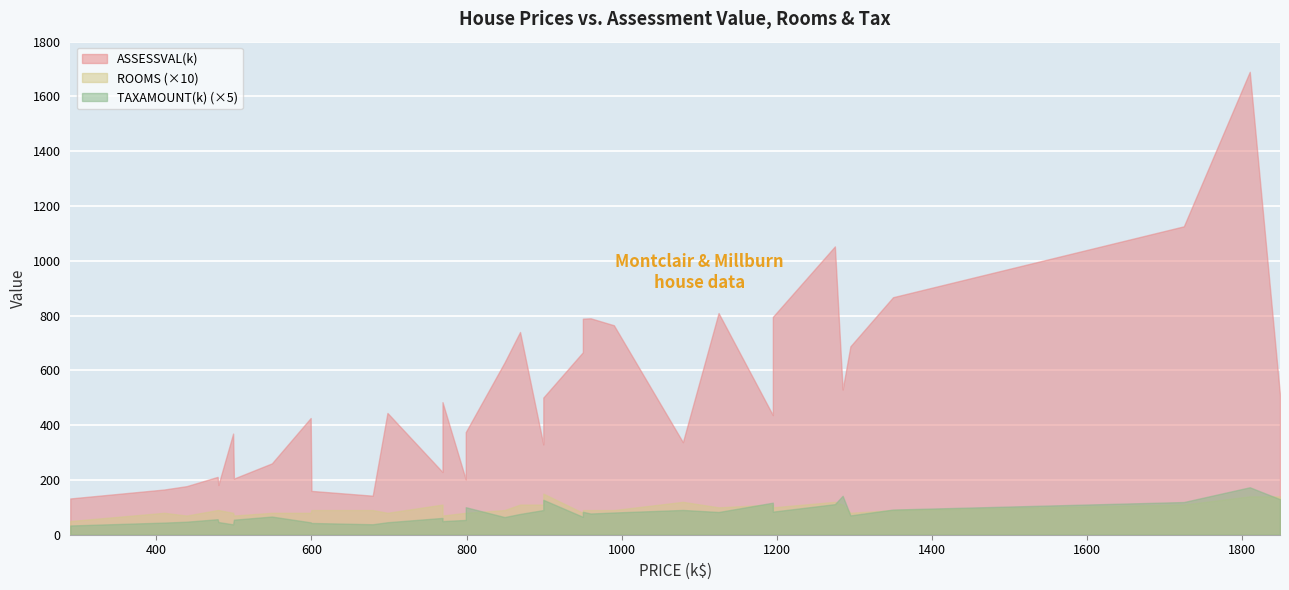

Count the number of categories in the chart.

35